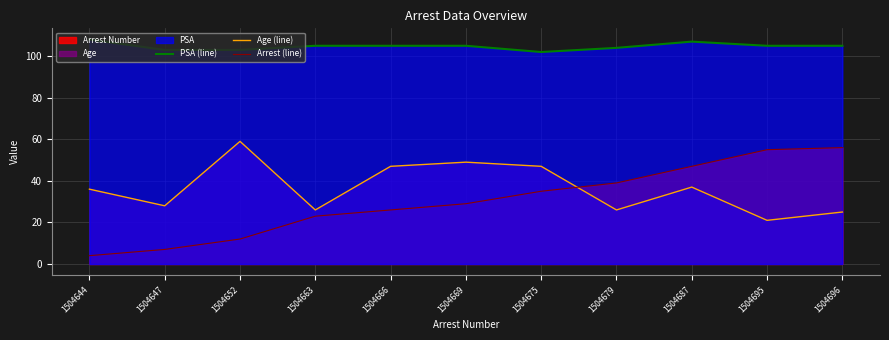

True or false: PSA (line) and Age (line) intersect in this chart.

False